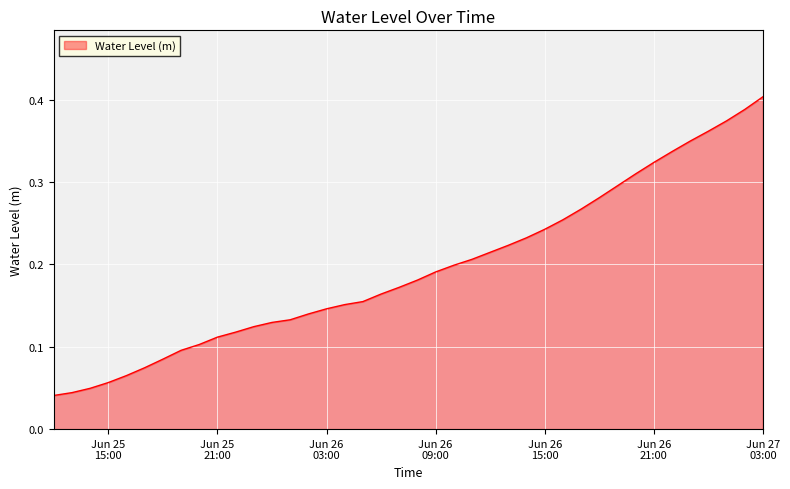

List the labels in order of value, largest first.

2023-06-27 03:00:00, 2023-06-27 02:00:00, 2023-06-27 01:00:00, 2023-06-27 00:00:00, 2023-06-26 23:00:00, 2023-06-26 22:00:00, 2023-06-26 21:00:00, 2023-06-26 20:00:00, 2023-06-26 19:00:00, 2023-06-26 18:00:00, 2023-06-26 17:00:00, 2023-06-26 16:00:00, 2023-06-26 15:00:00, 2023-06-26 14:00:00, 2023-06-26 13:00:00, 2023-06-26 12:00:00, 2023-06-26 11:00:00, 2023-06-26 10:00:00, 2023-06-26 09:00:00, 2023-06-26 08:00:00, 2023-06-26 07:00:00, 2023-06-26 06:00:00, 2023-06-26 05:00:00, 2023-06-26 04:00:00, 2023-06-26 03:00:00, 2023-06-26 02:00:00, 2023-06-26 01:00:00, 2023-06-26 00:00:00, 2023-06-25 23:00:00, 2023-06-25 22:00:00, 2023-06-25 21:00:00, 2023-06-25 20:00:00, 2023-06-25 19:00:00, 2023-06-25 18:00:00, 2023-06-25 17:00:00, 2023-06-25 16:00:00, 2023-06-25 15:00:00, 2023-06-25 14:00:00, 2023-06-25 13:00:00, 2023-06-25 12:00:00